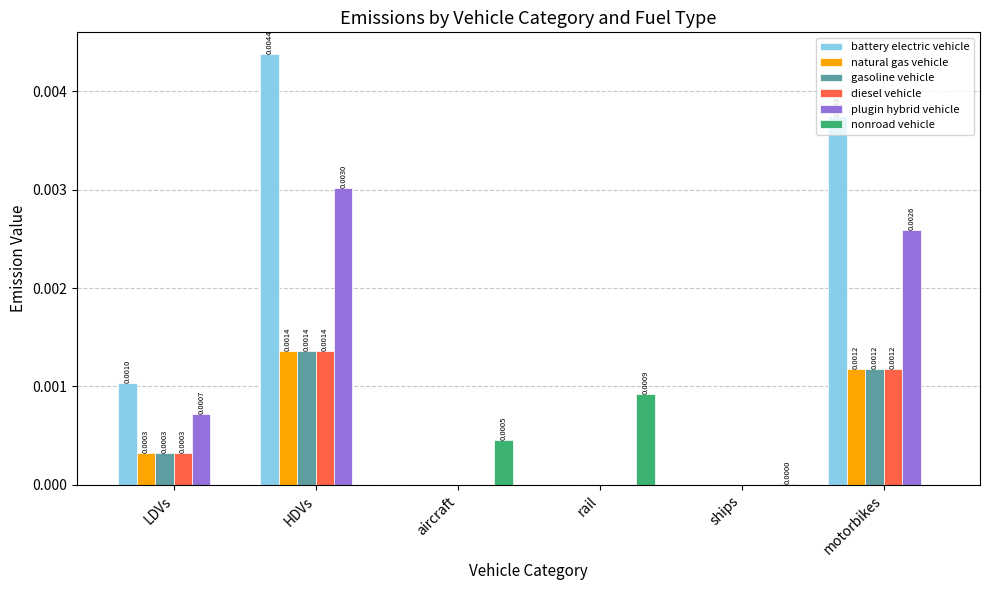

What are all the series names shown in the legend?

battery electric vehicle, natural gas vehicle, gasoline vehicle, diesel vehicle, plugin hybrid vehicle, nonroad vehicle